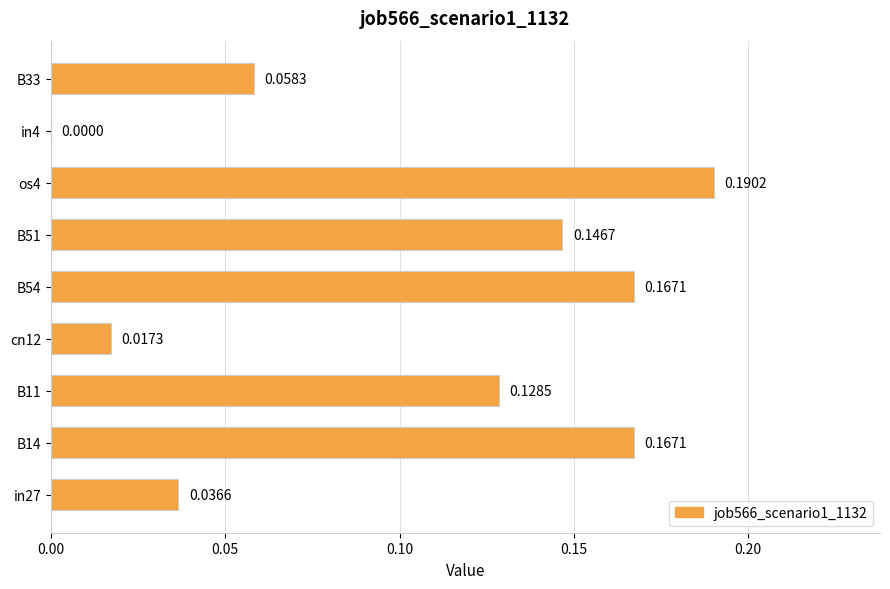

Which has a higher value, os4 or cn12?

os4